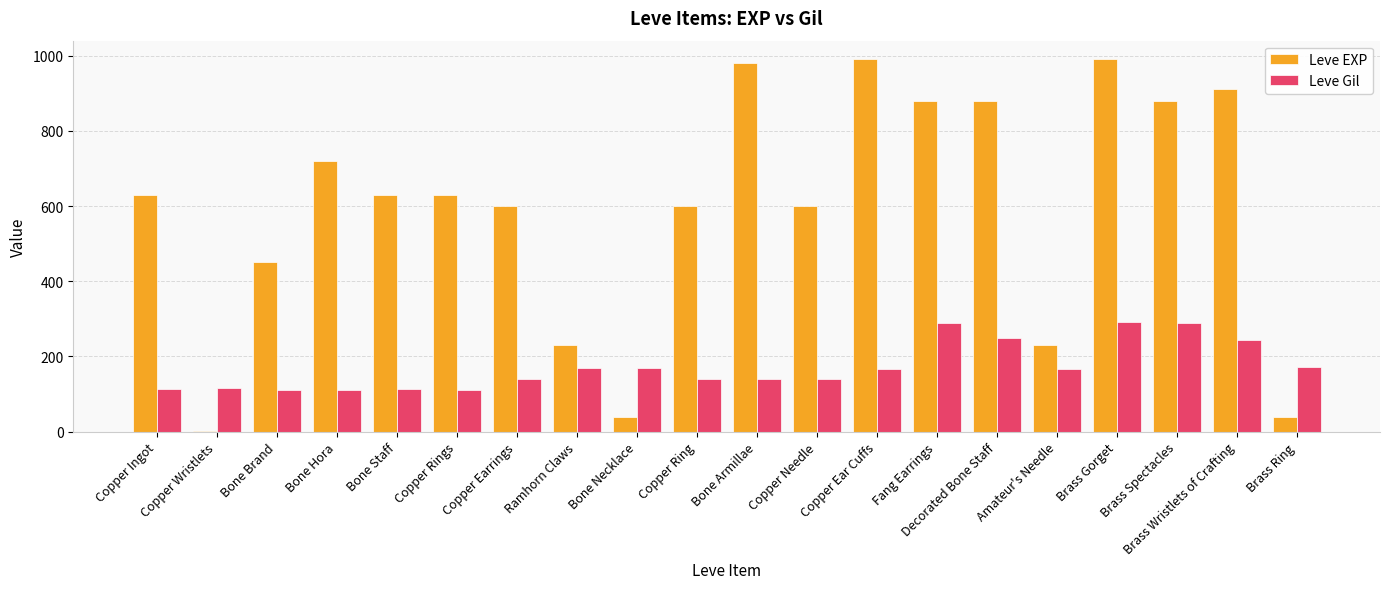

Is it true that Leve Gil equals 60 at Bone Necklace?

False